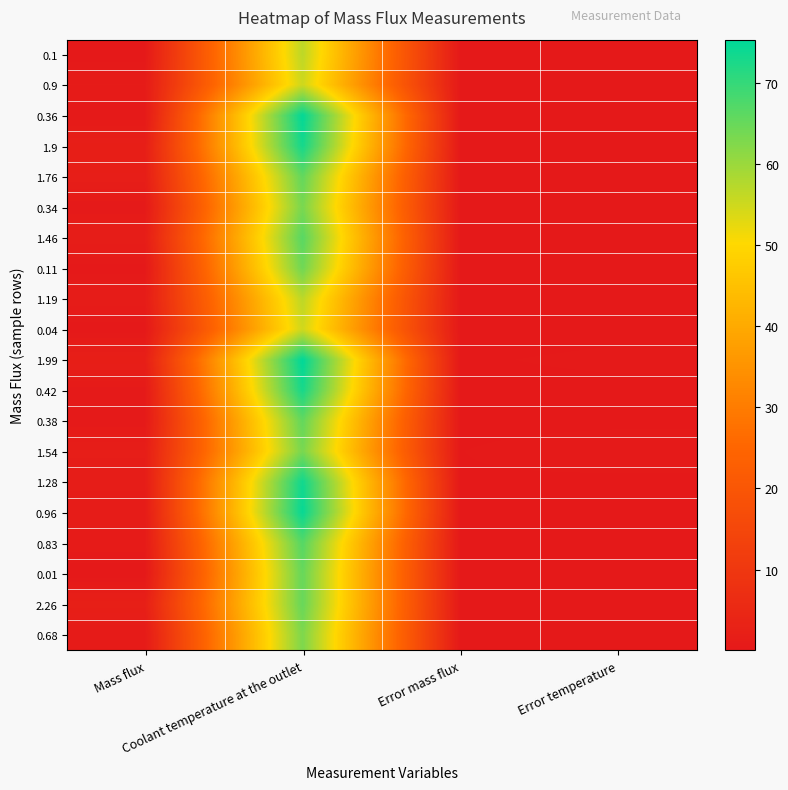

How many series are shown in this chart?

20